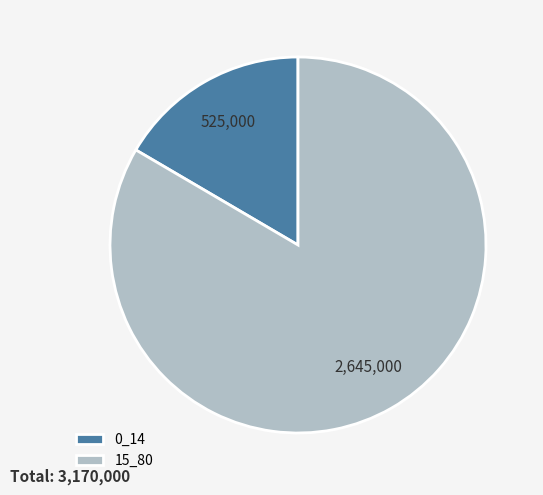

Is the sum of 0_14 and 15_80 greater than half?

Yes